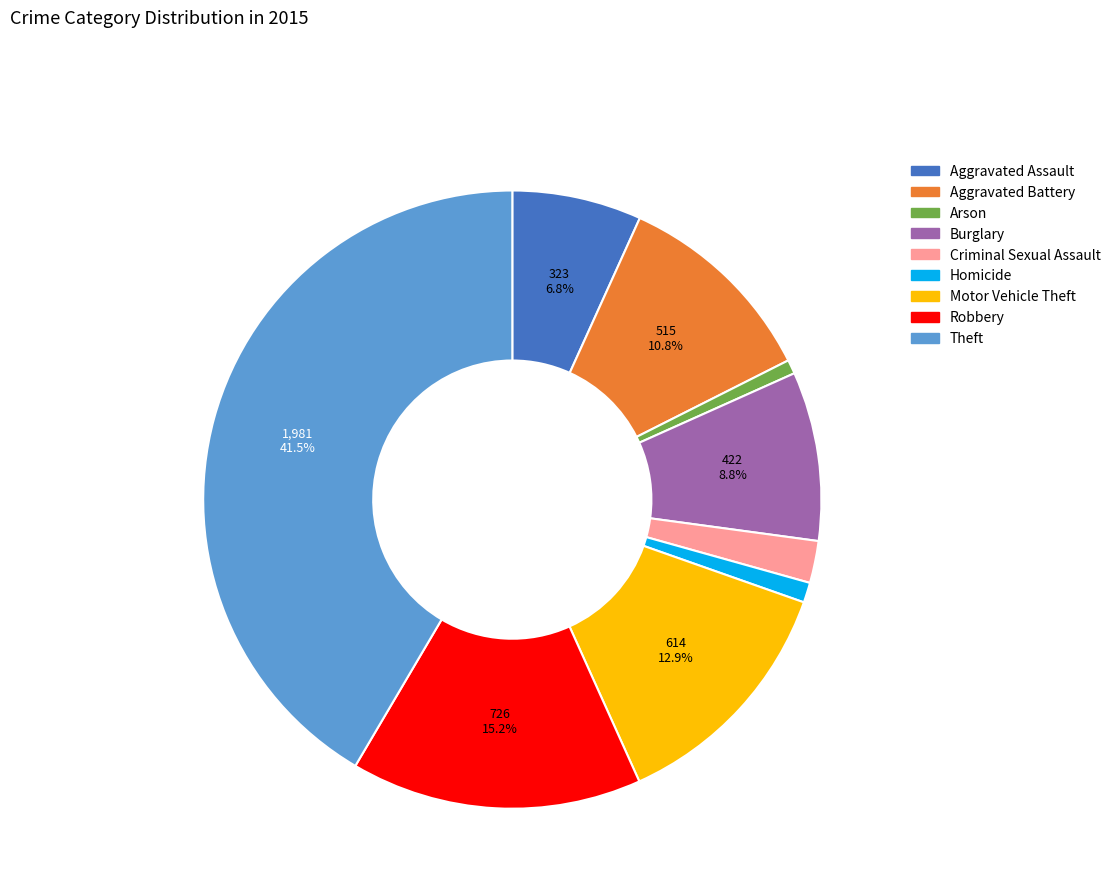

How many slices are in this pie chart?

9